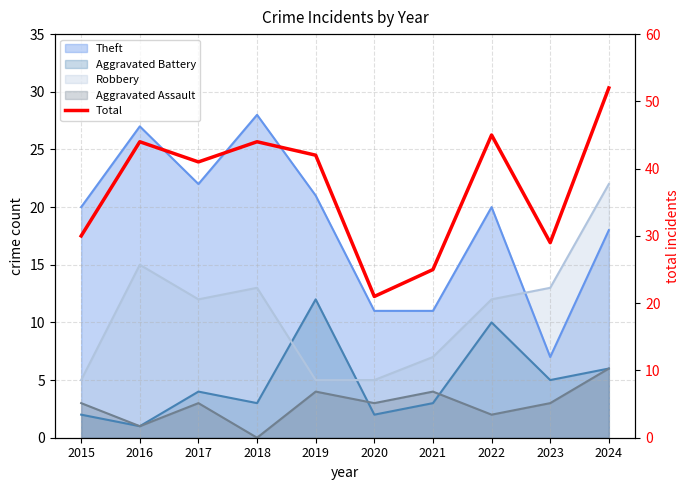

What is the difference between the second highest and minimum values?

24